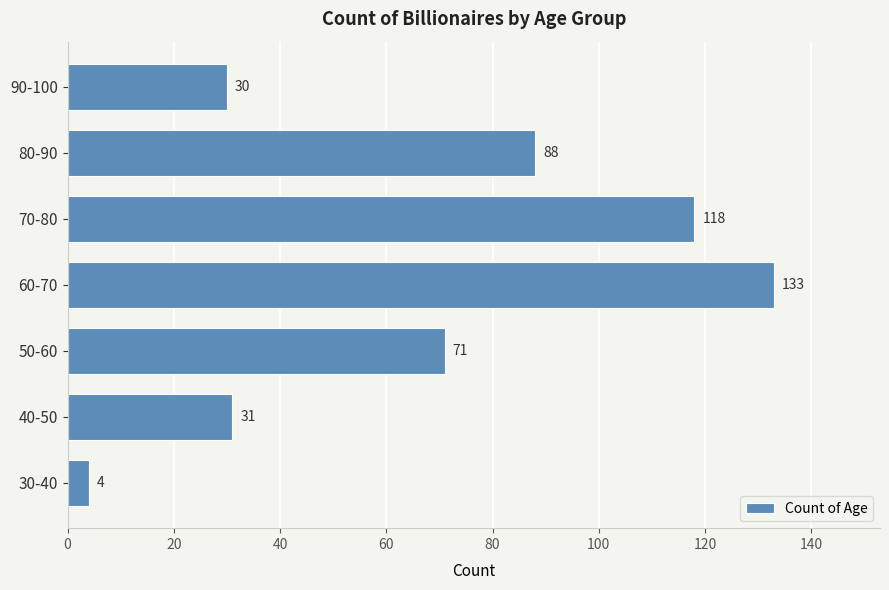

What value does the data have at 60-70, to the nearest 50?

150